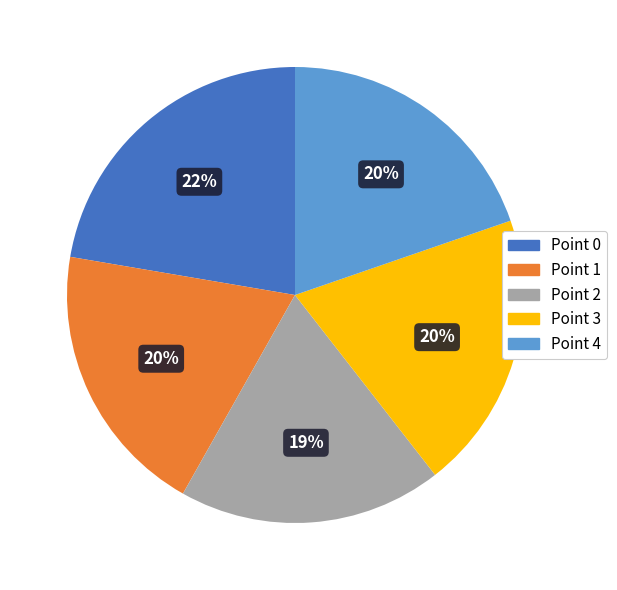

True or false: Point 3 accounts for 7% of the total.

False